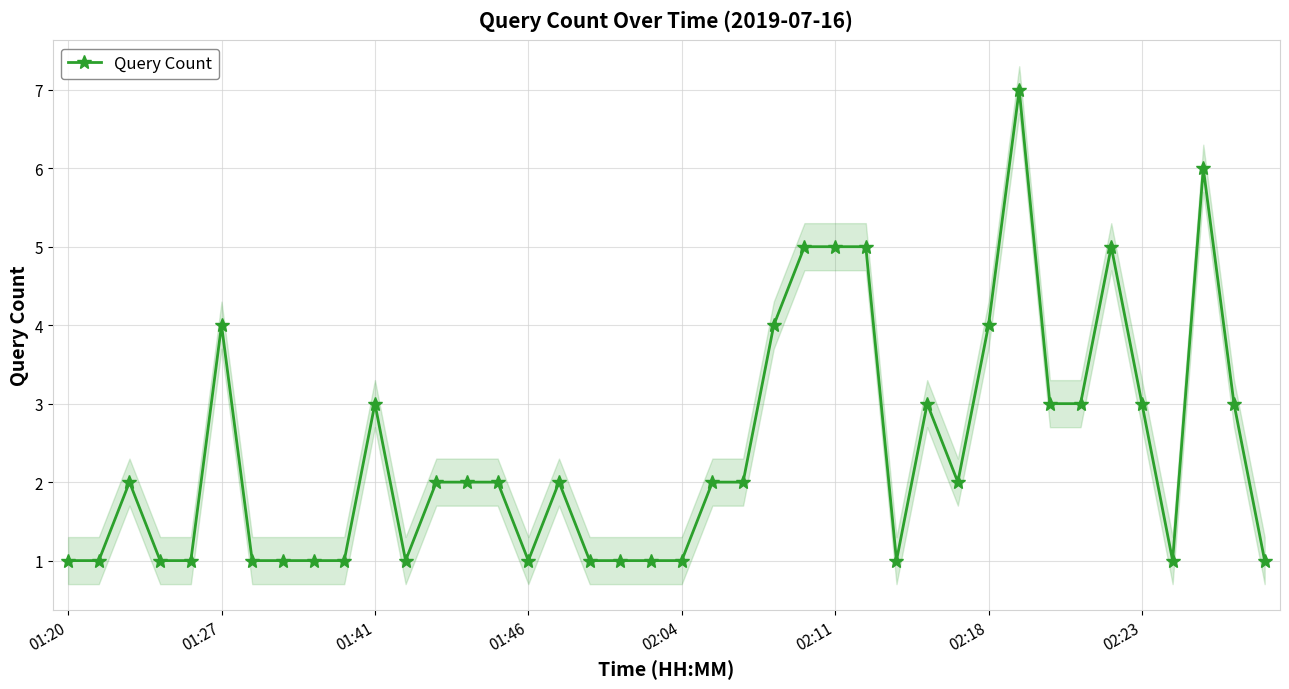

What is the difference between the second highest and second lowest values?

5